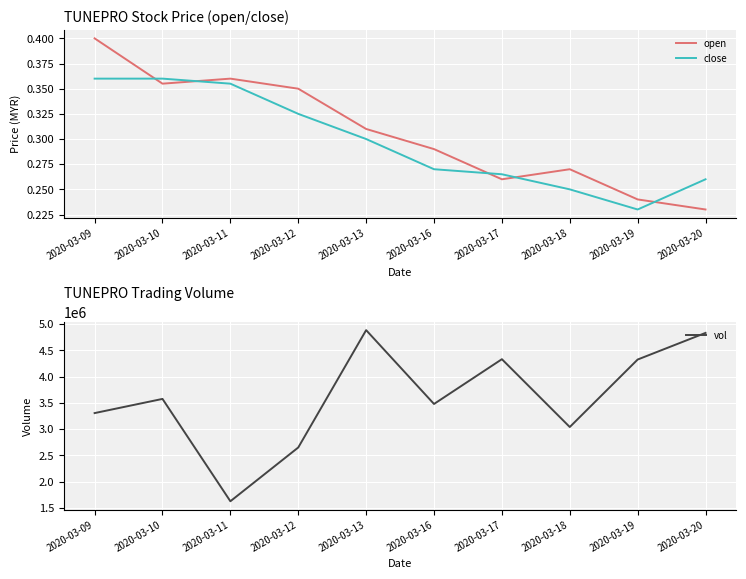

What is the value of the open point at the 9th from the left?

0.2